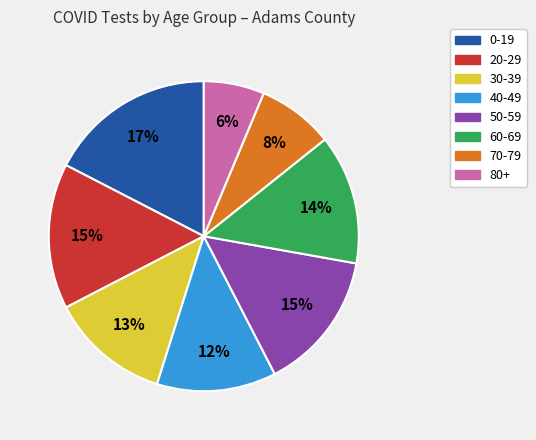

Approximately how many times larger is the value at 0-19 compared to 40-49?

1.4